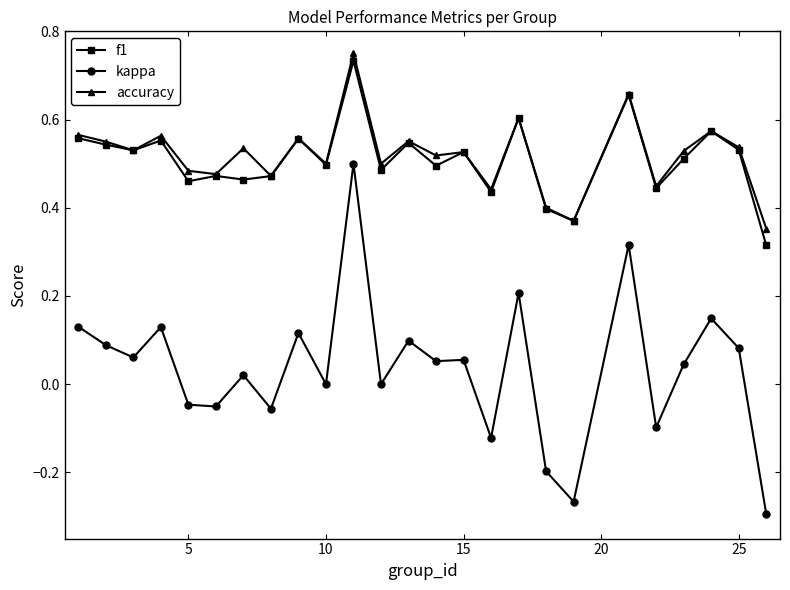

True or false: f1 and kappa cross at least once.

False